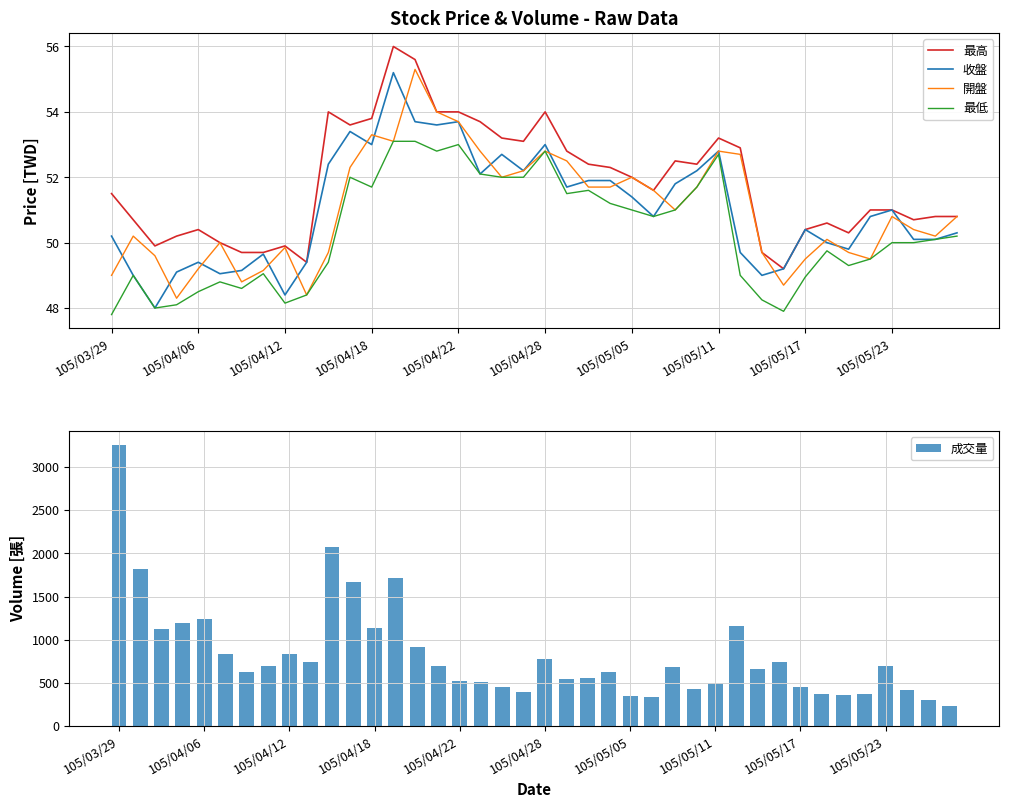

What is the lowest value of the 最高 series?

49.2